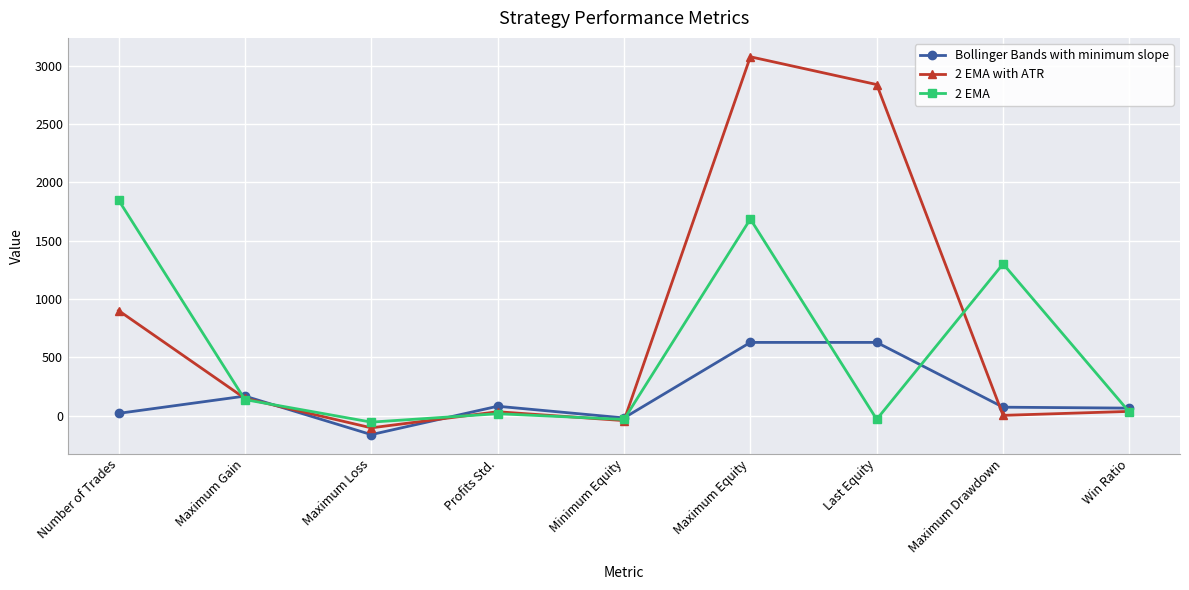

What are all the series names shown in the legend?

Bollinger Bands with minimum slope, 2 EMA with ATR, 2 EMA